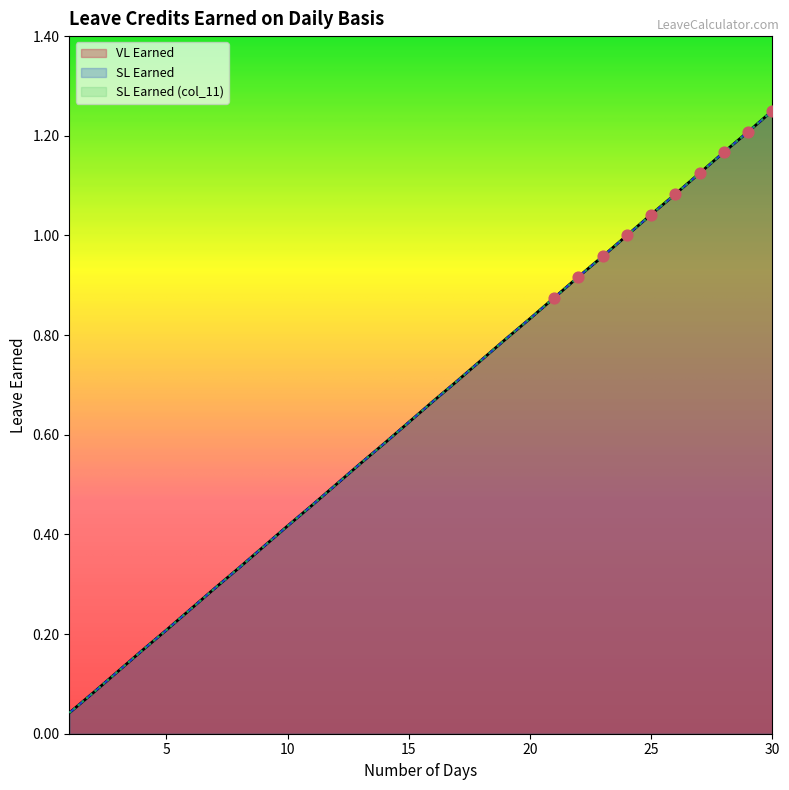

Which series has the widest spread of Y values?

VL Earned